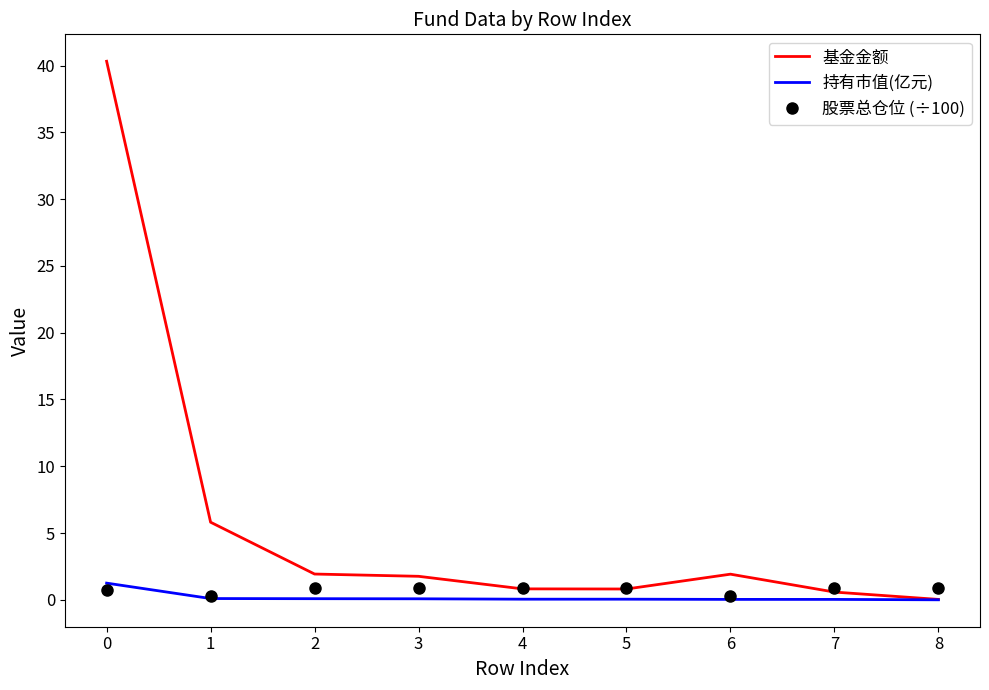

What is the difference between the second highest and second lowest values in the 持有市值(亿元) series?

0.1